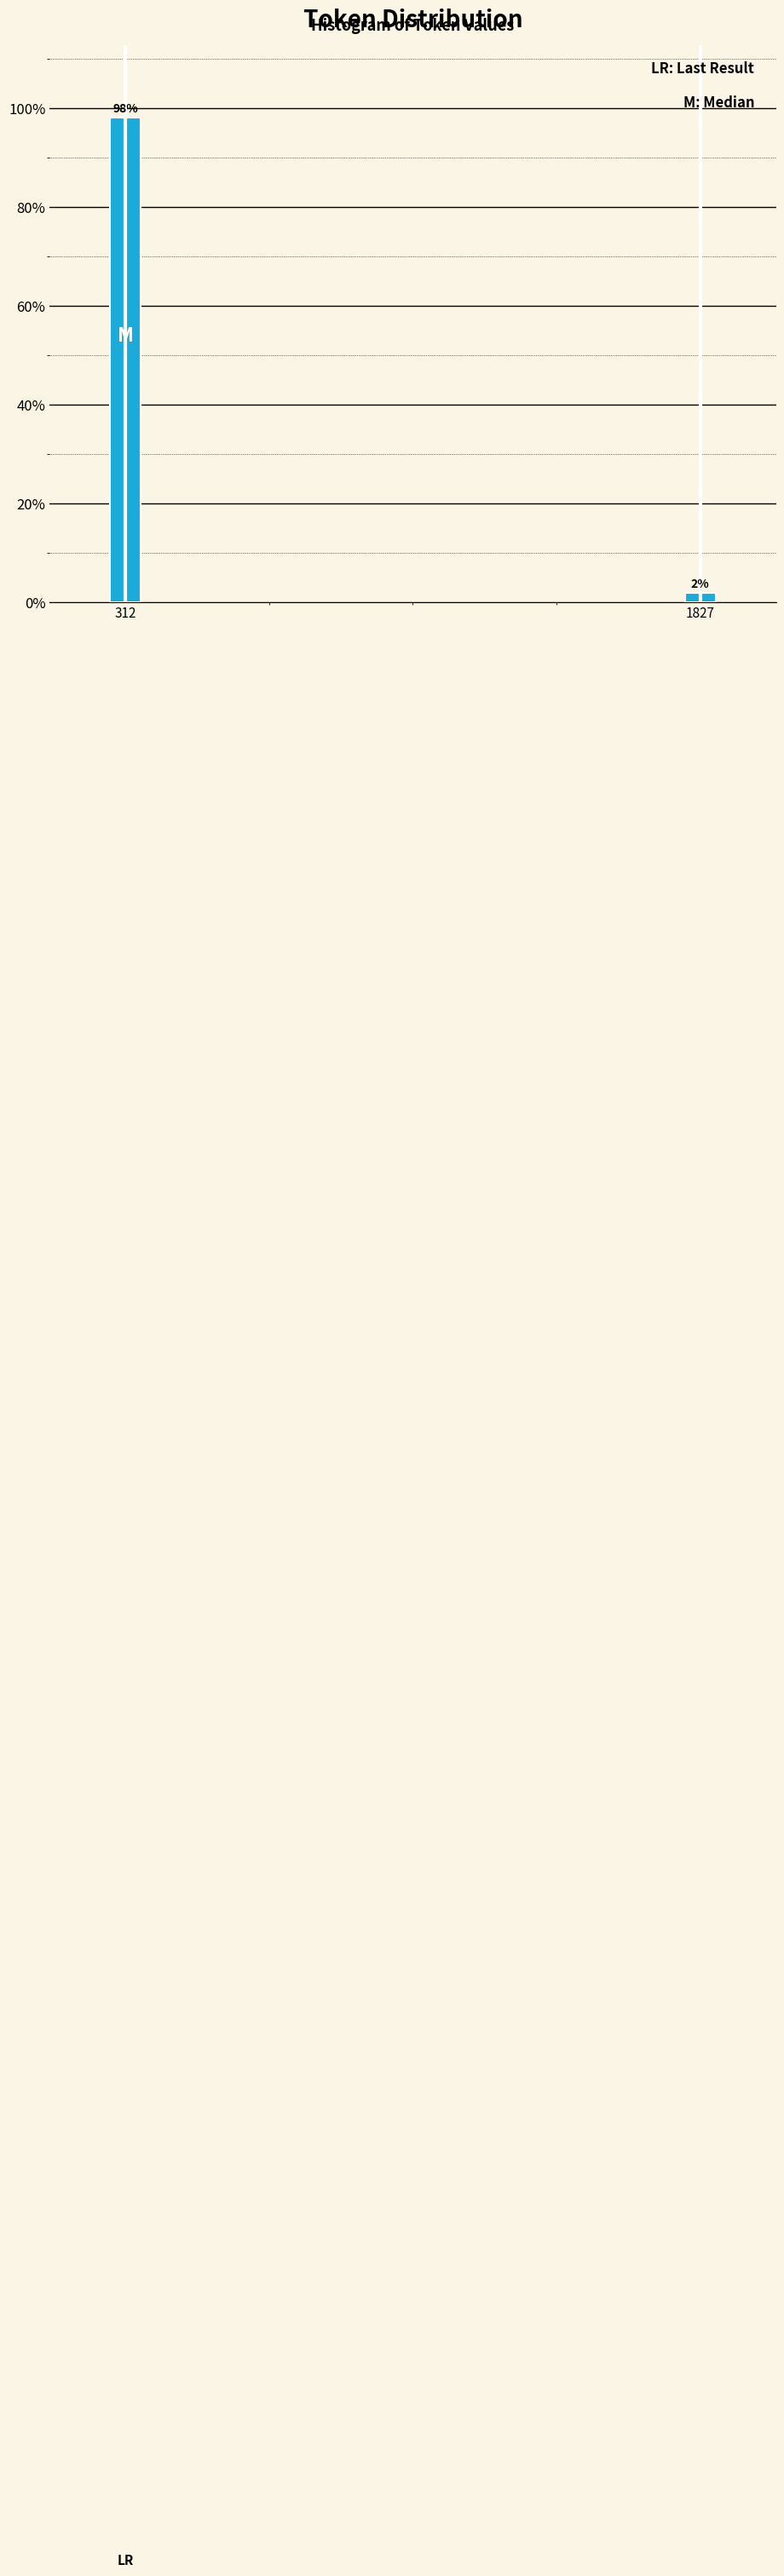

Is it true that the value at 312 is 42.0?

False